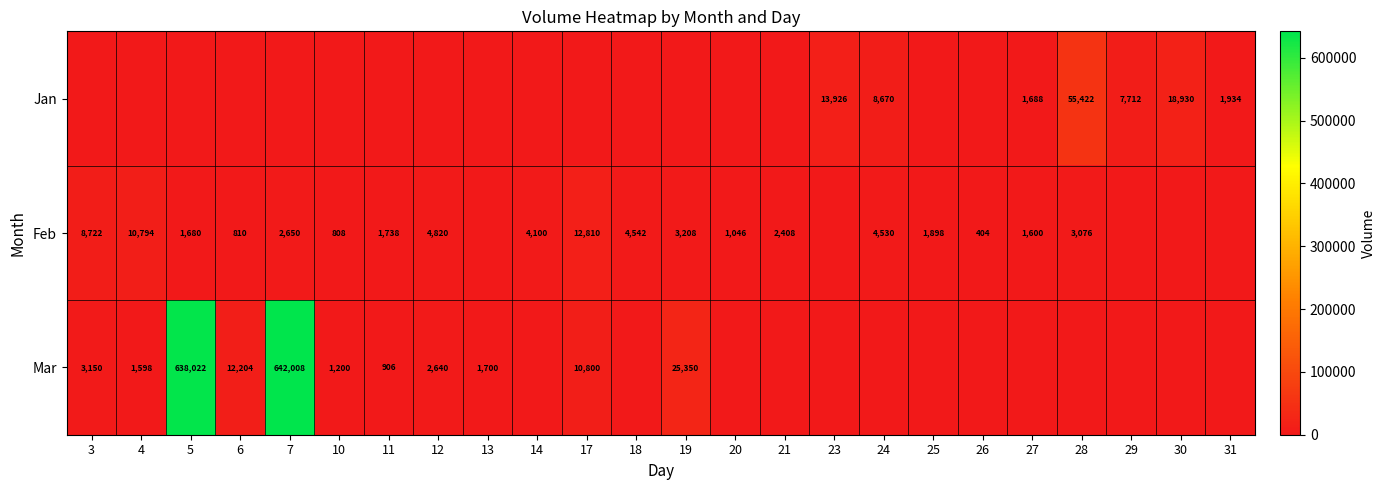

At how many categories does at least one series exceed 139157?

2